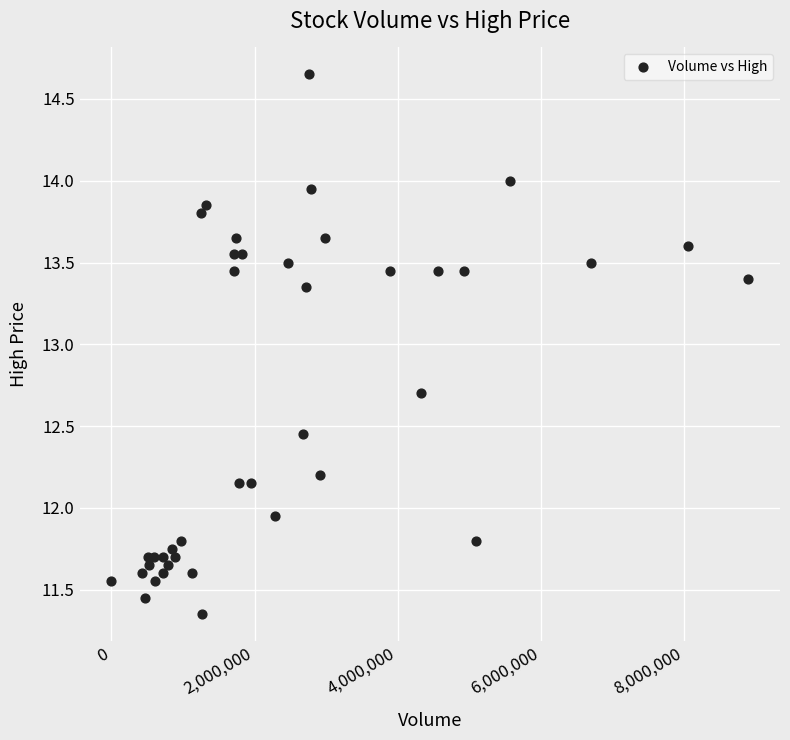

What Y value in the scatter plot is closest to 13?

12.7